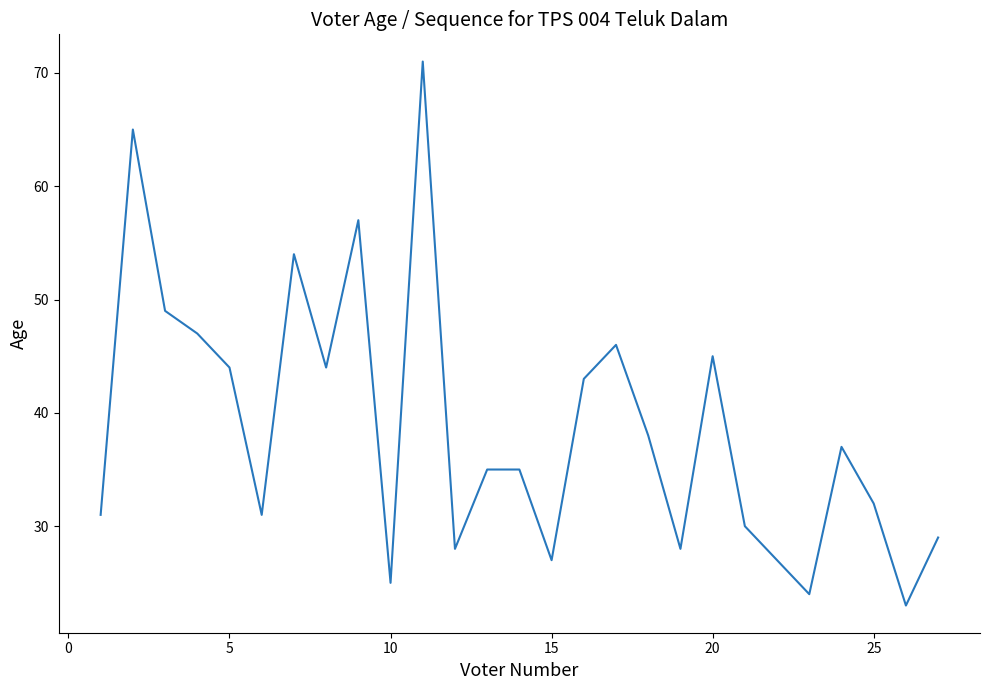

Reading left to right, what are all the values shown in this chart?

31	65	49	47	44	31	54	44	57	25	71	28	35	35	27	43	46	38	28	45	30	27	24	37	32	23	29